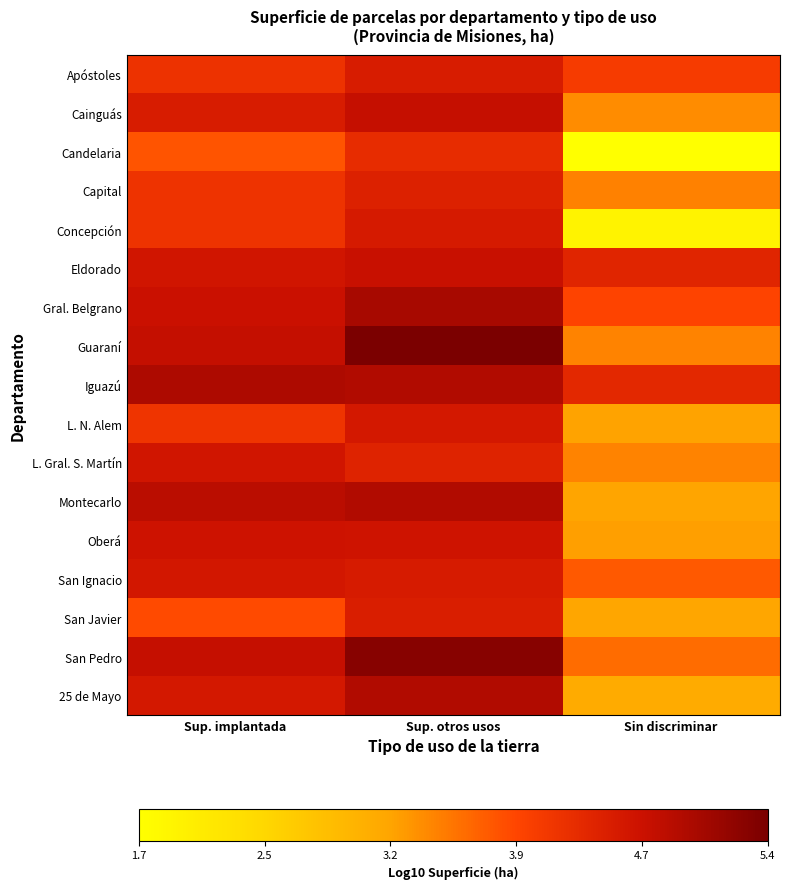

Which series has the largest range (max minus min)?

Concepción